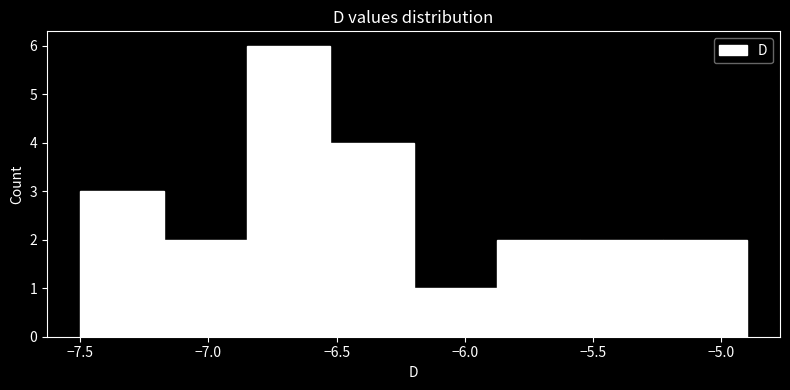

How tall is the bar that spans -6.525 to -6.200 on the x-axis? Neither the bar edges nor the heights are printed on the chart, so give them approximately, as read against the axes.

4